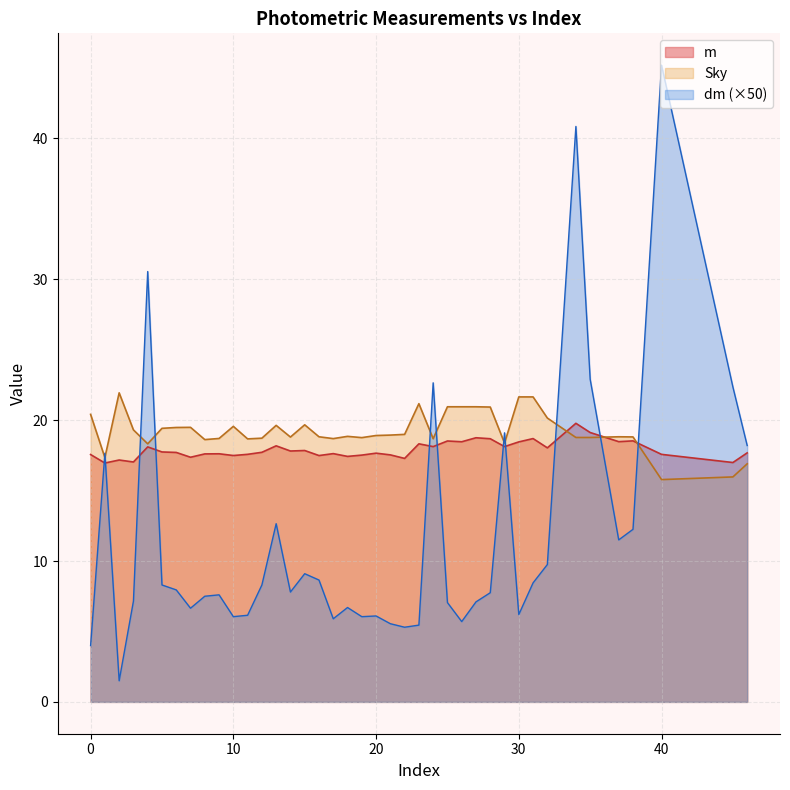

What is the smallest value displayed?

1.5